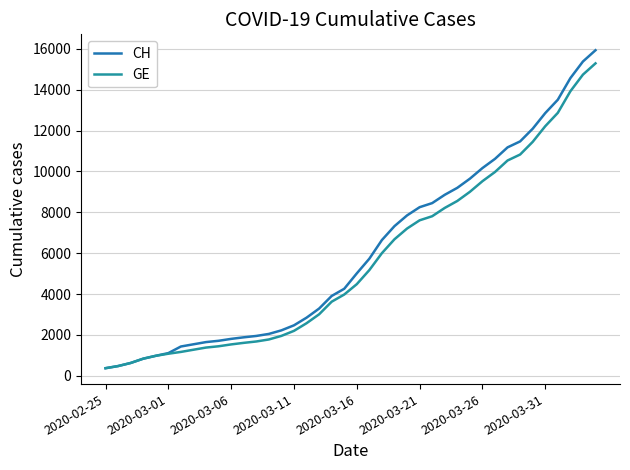

At how many categories does at least one series exceed 3261?

23